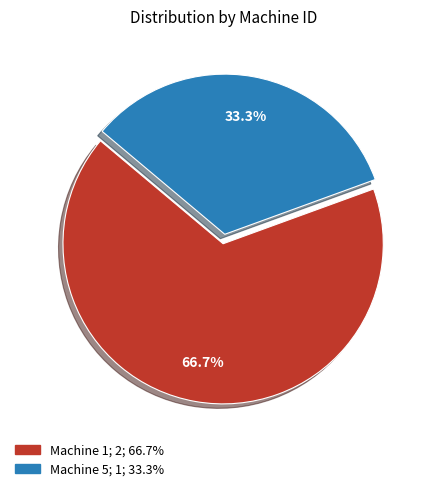

Does any single category account for the majority?

Yes